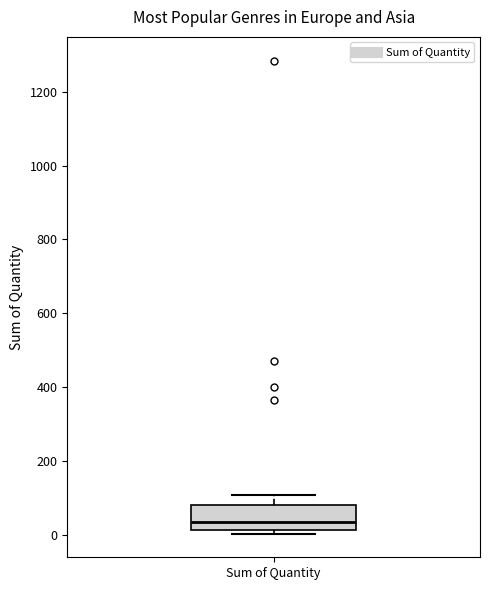

Where is the upper edge of the box for Sum of Quantity on the y-axis? The values are not printed on the chart, so give them approximately, as read against the axis.

80